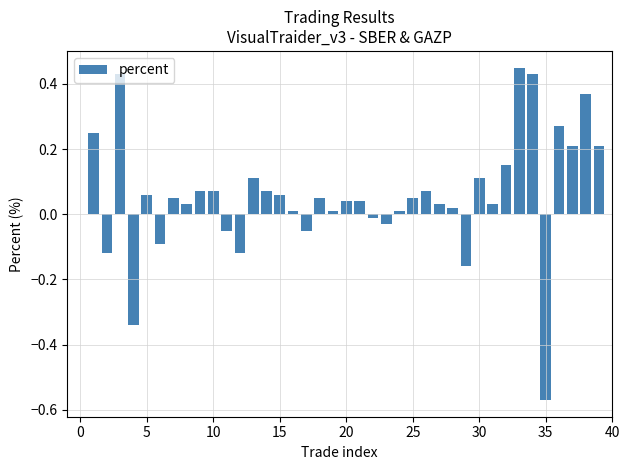

True or false: the data shows 0.1 at 20.

False